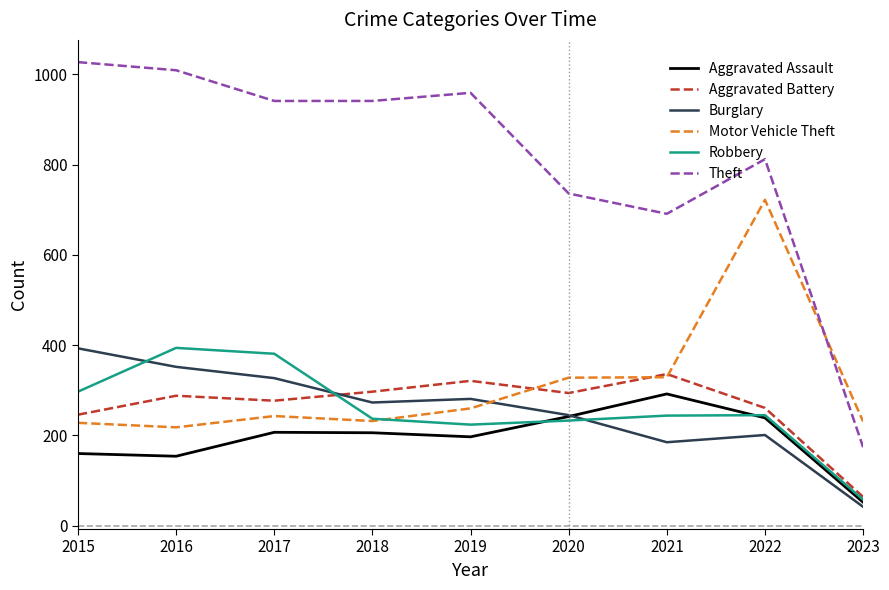

What is the total value across all series at 2018?

2186